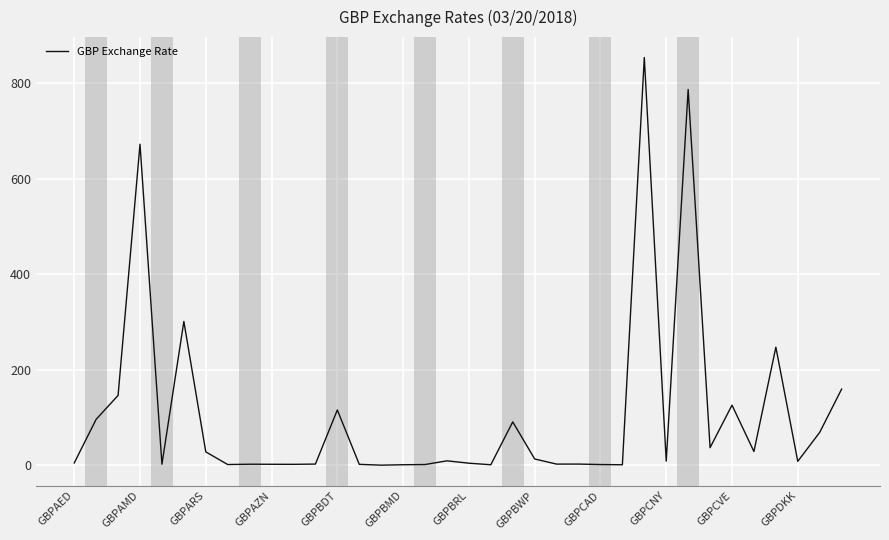

What is the difference between the maximum and minimum values?

853.1